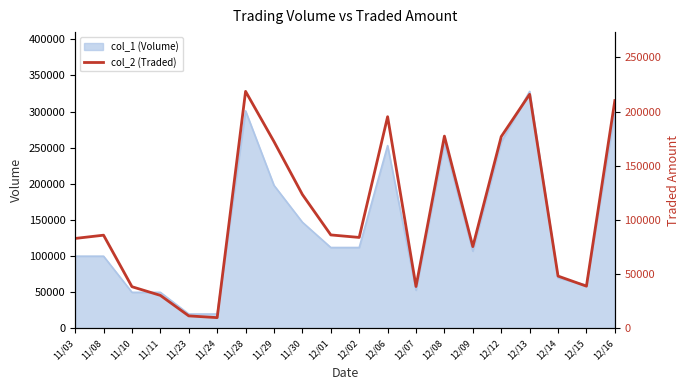

At which category does the data reach its first local valley?

11/24